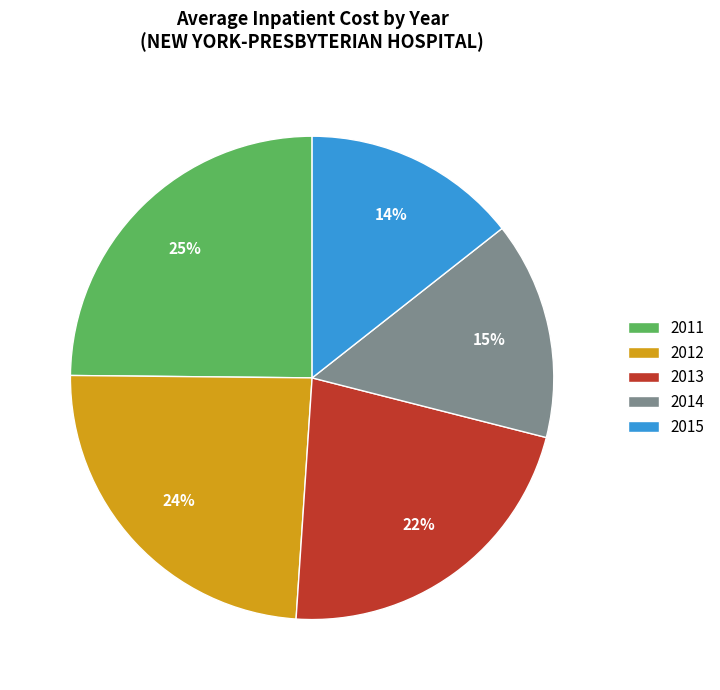

Which slice is the largest?

2011